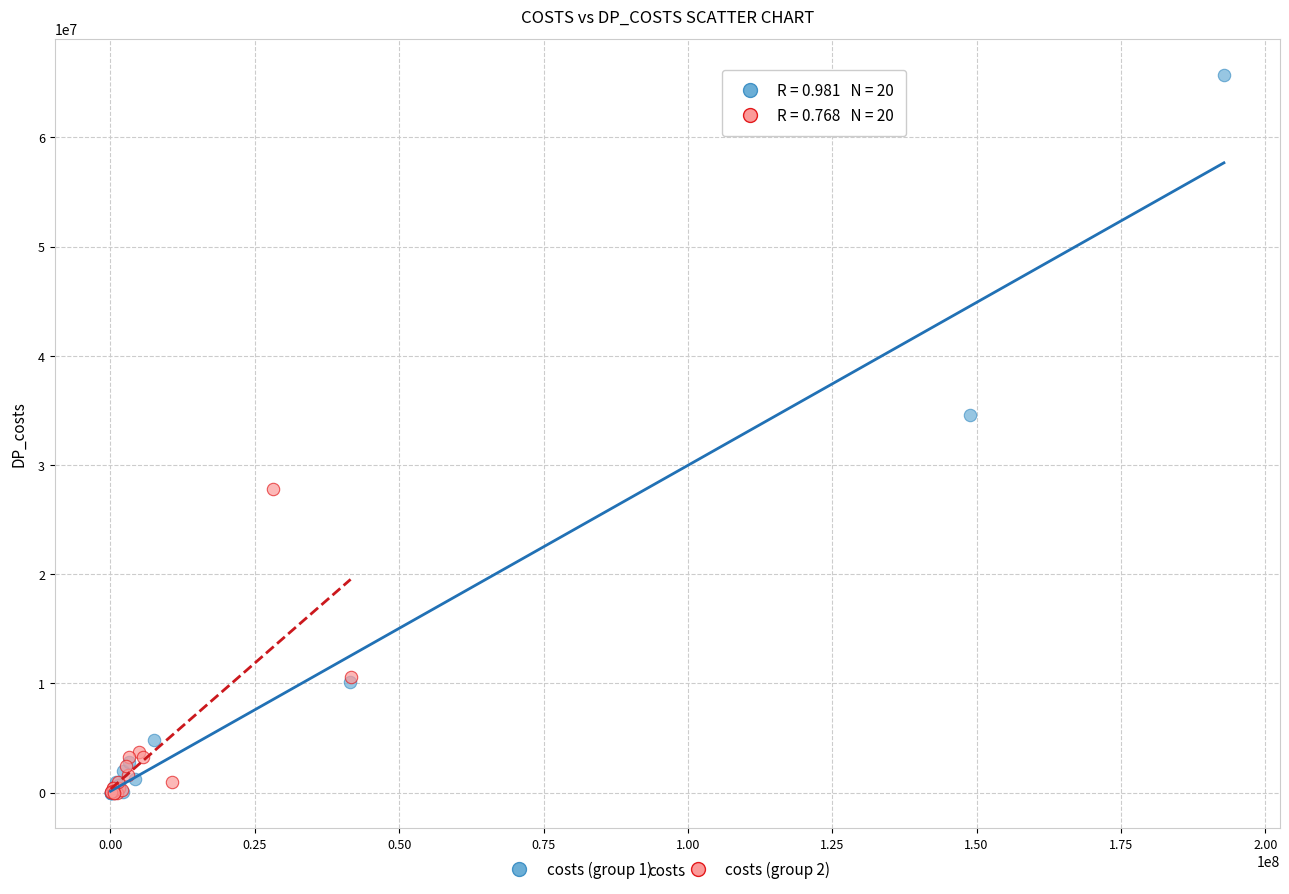

Which series has the widest spread of Y values?

costs (group 1)